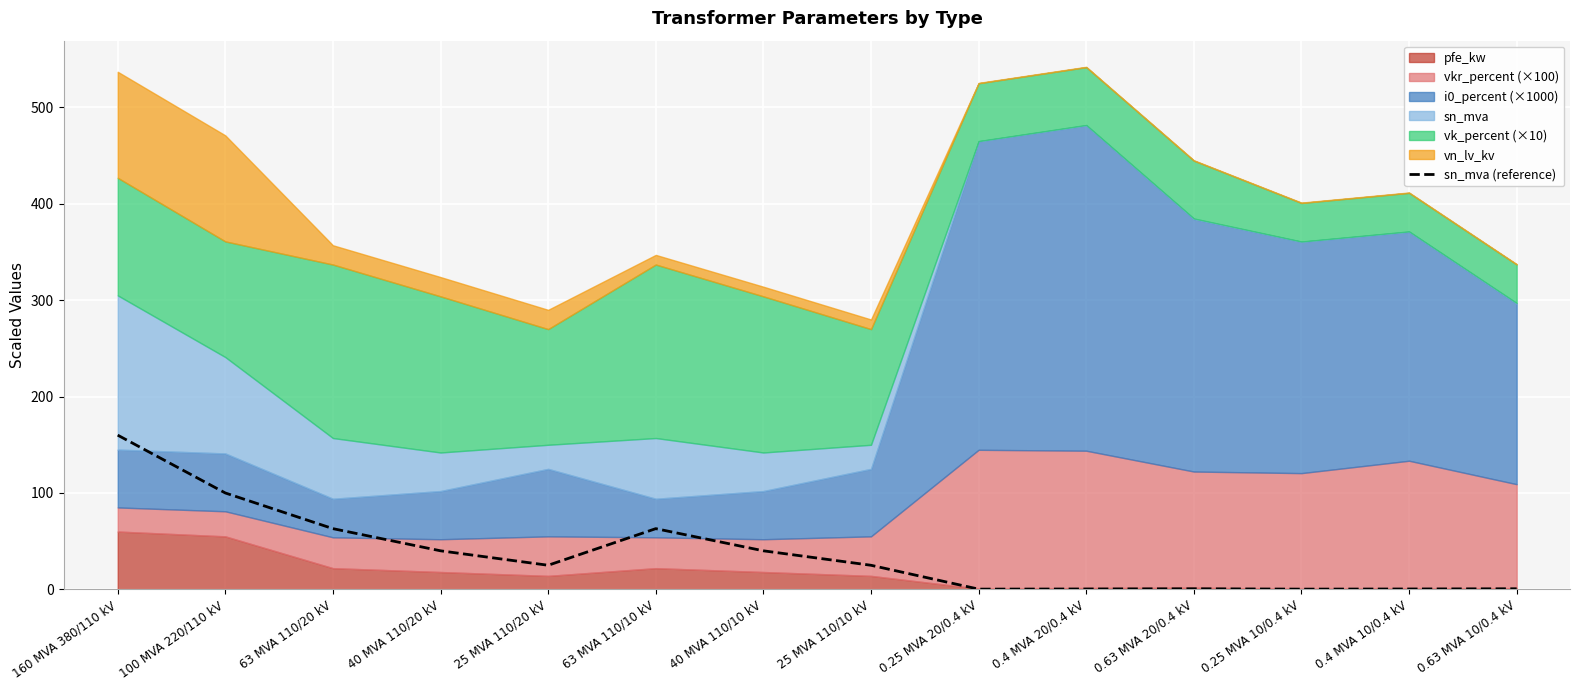

How many points are higher than both their immediate neighbors (excluding endpoints)?

2